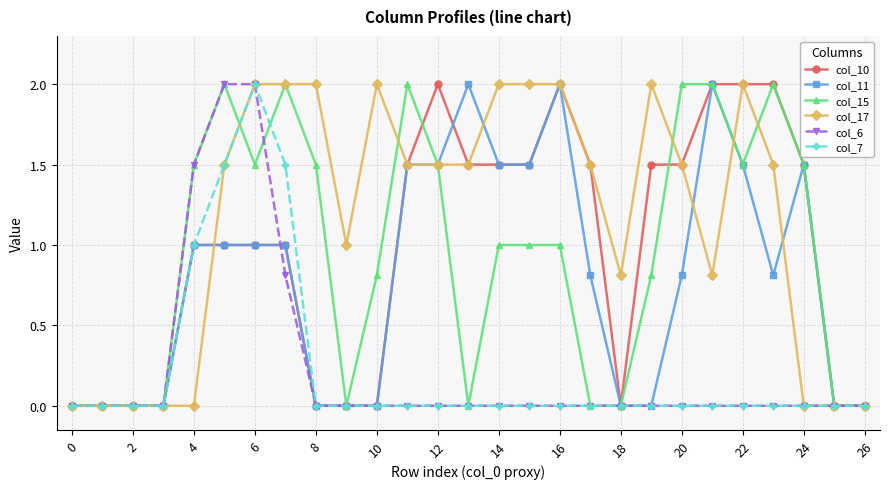

Which series has the largest total across all categories?

col_17